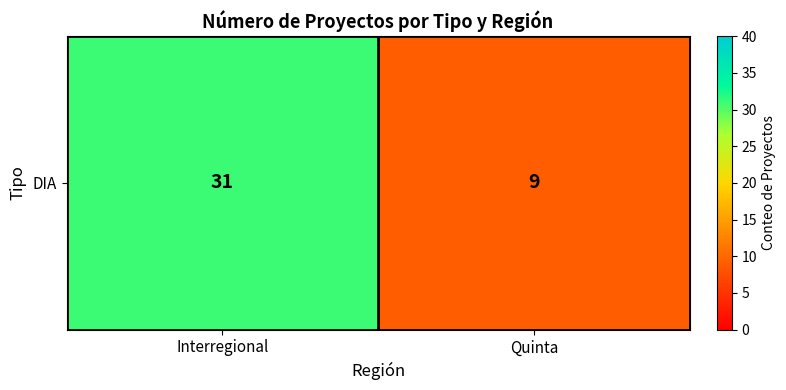

The chart shows a value of 44 at Interregional. True or false?

False